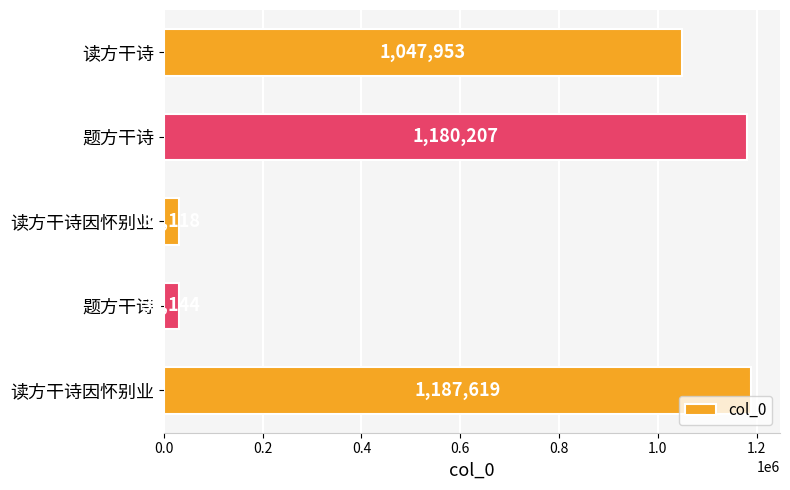

Count the number of data series in this chart.

1